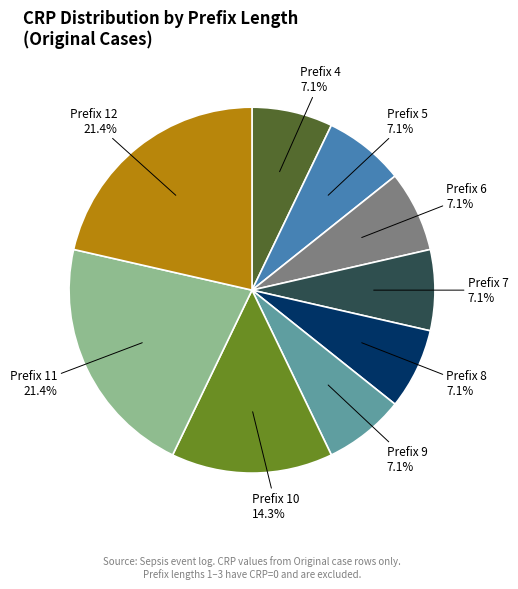

Count the number of slices in the pie.

9